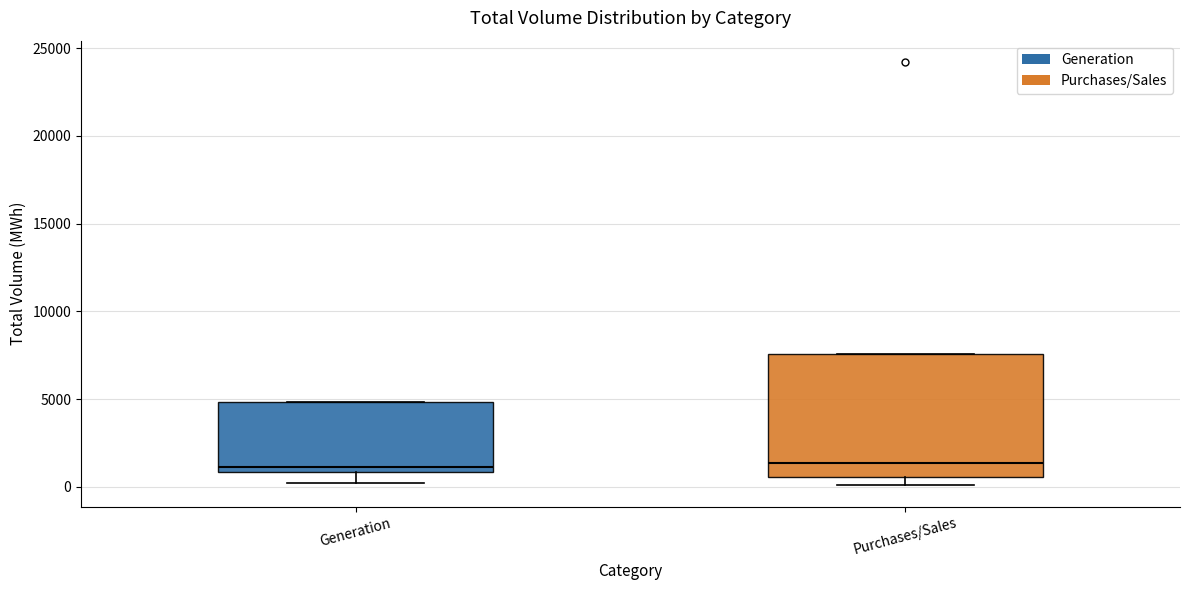

Which box is the tallest, from its lower edge to its upper edge?

Purchases/Sales